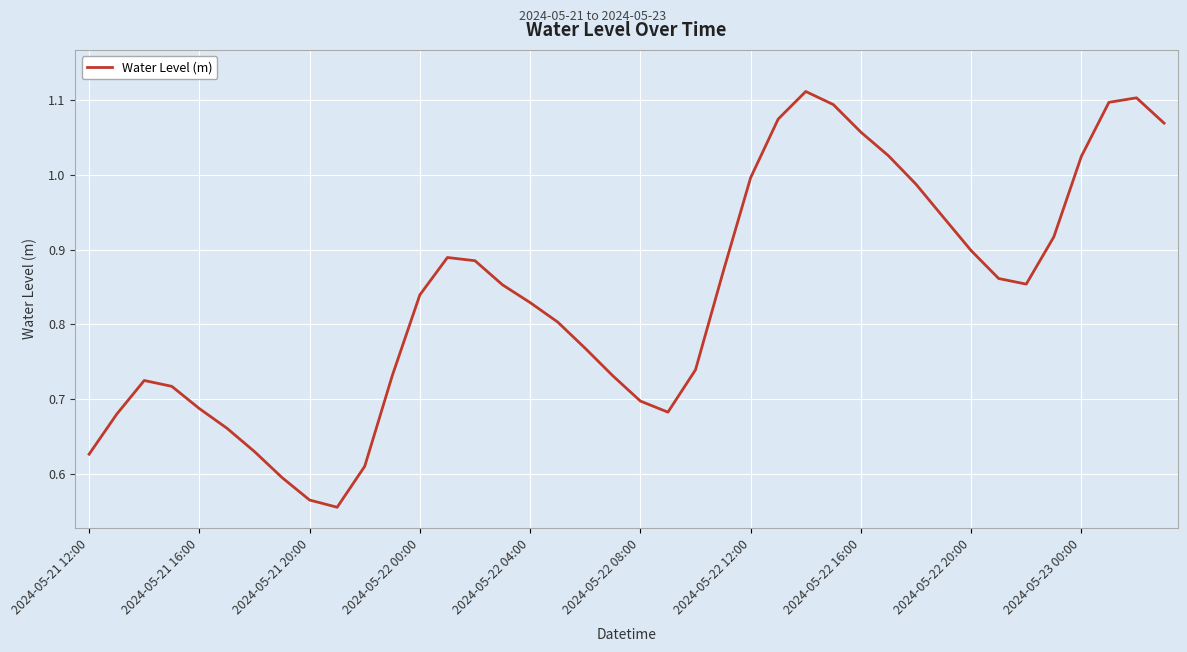

How many series are shown in this chart?

1